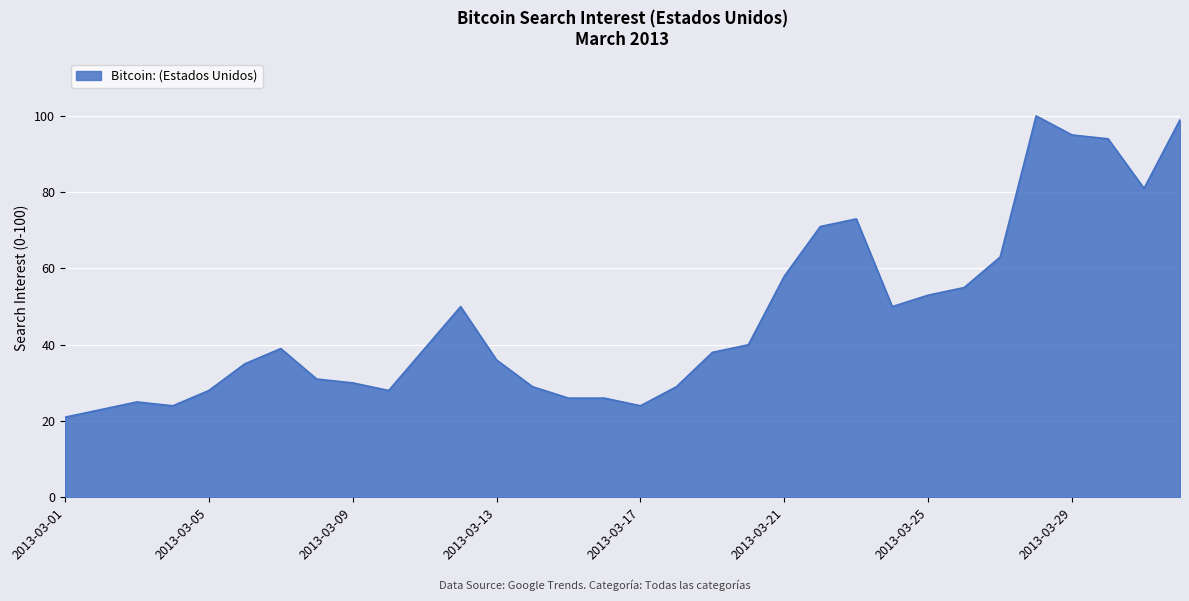

What is the difference between the maximum and minimum values?

79